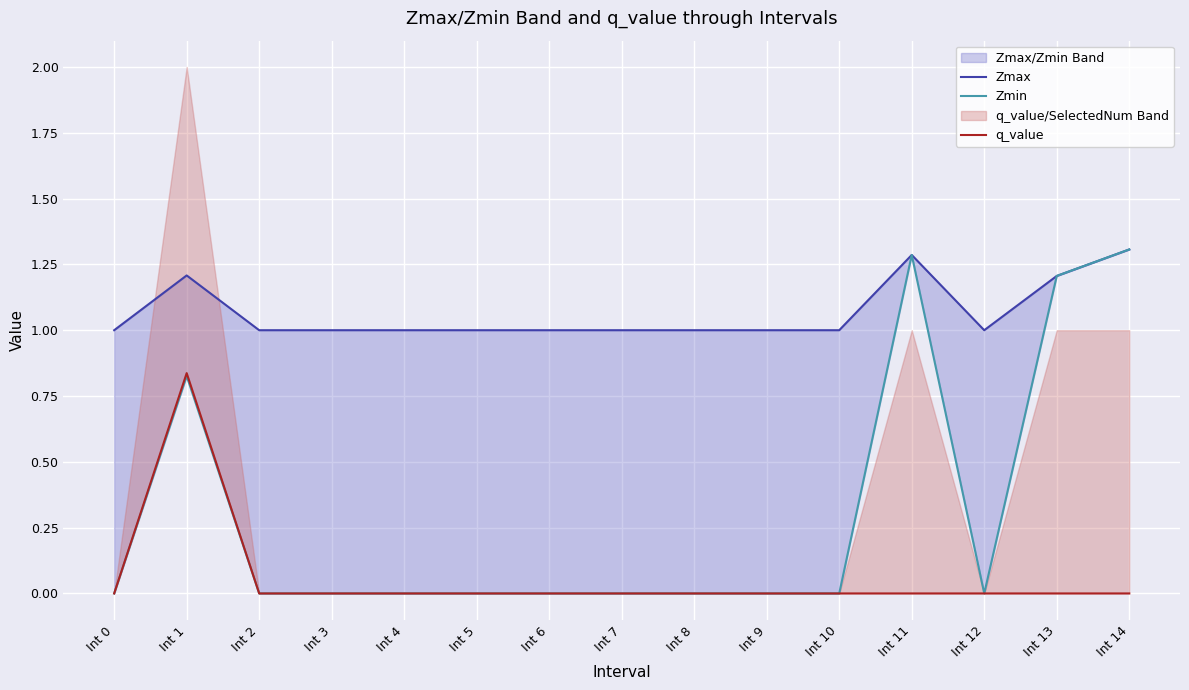

Which series has the largest total across all categories?

Zmax